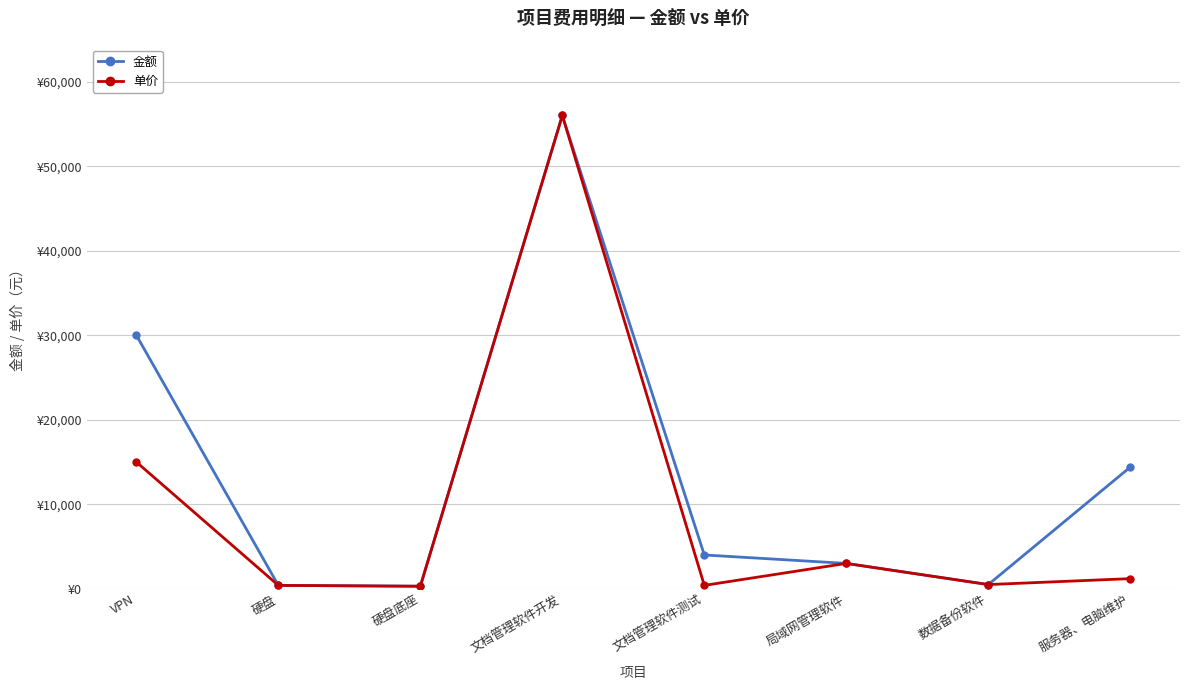

At how many categories does at least one series exceed 35395?

1